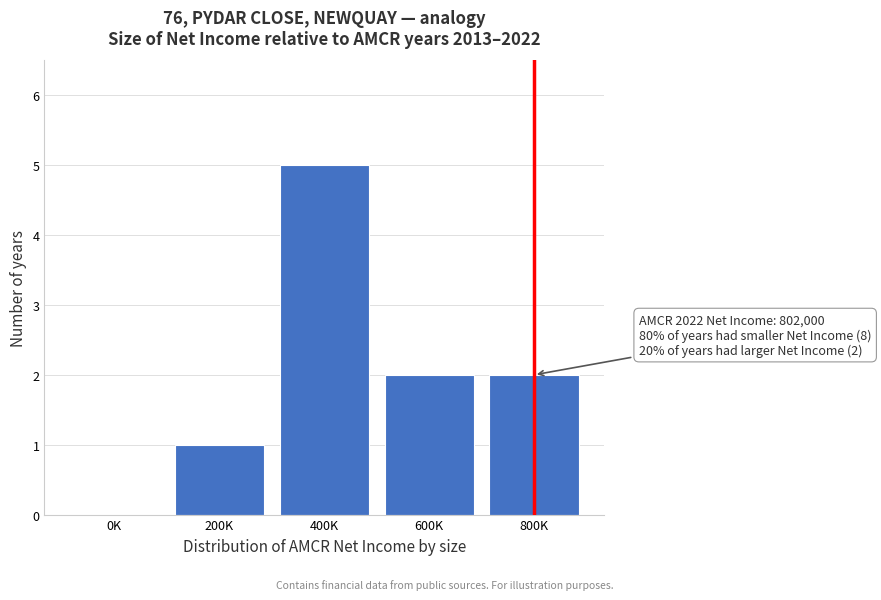

Reading left to right, extract all data points from this chart.

0K=0	200K=1	400K=5	600K=2	800K=2